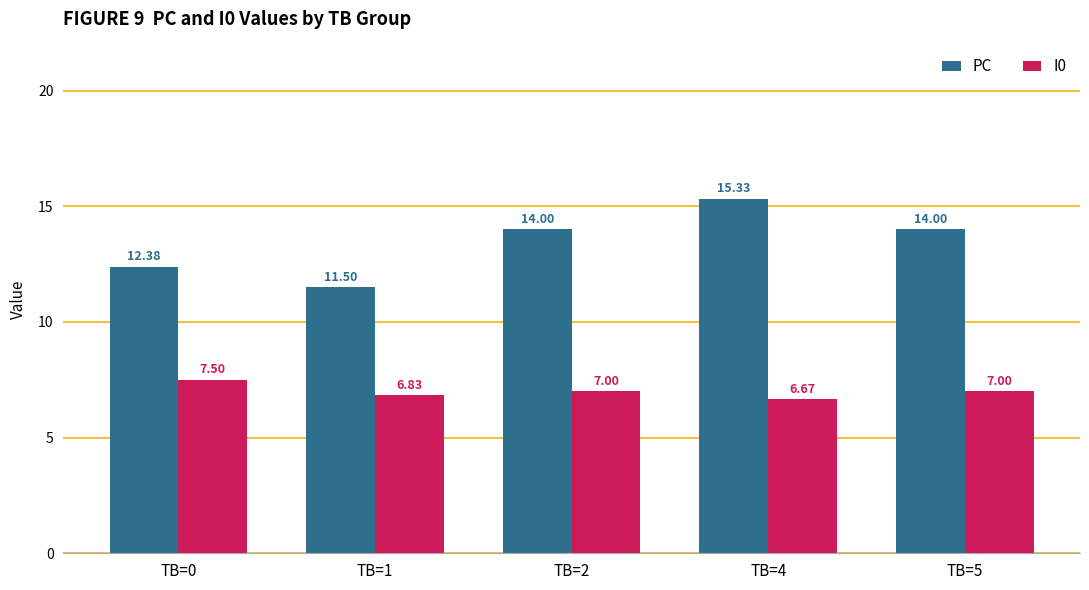

At TB=4, list the series in order from smallest to largest.

I0, PC